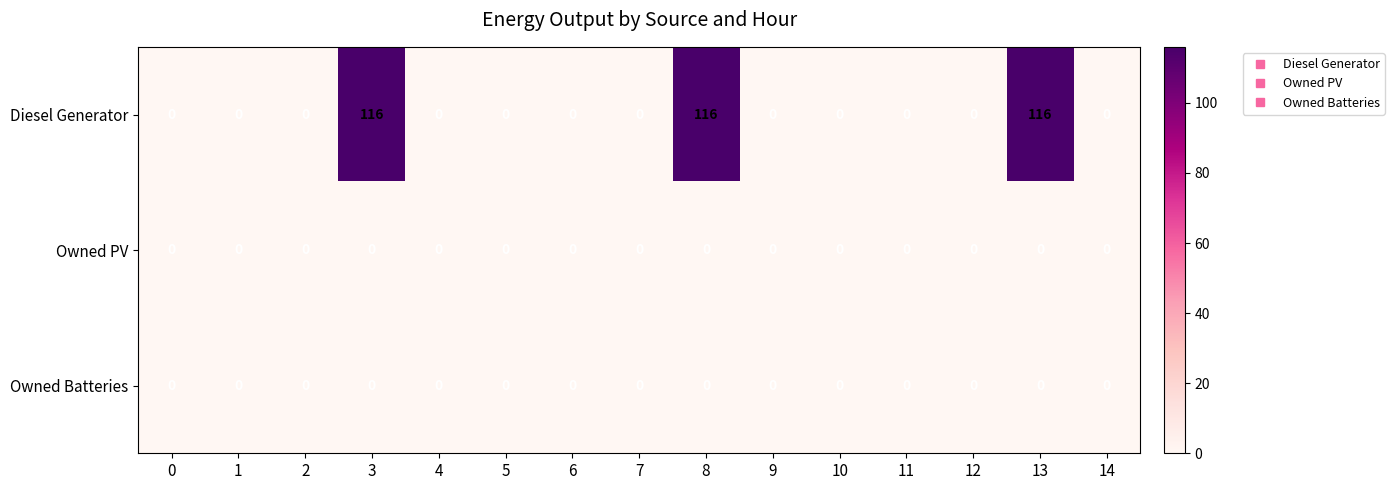

At how many categories does at least one series exceed 48?

3